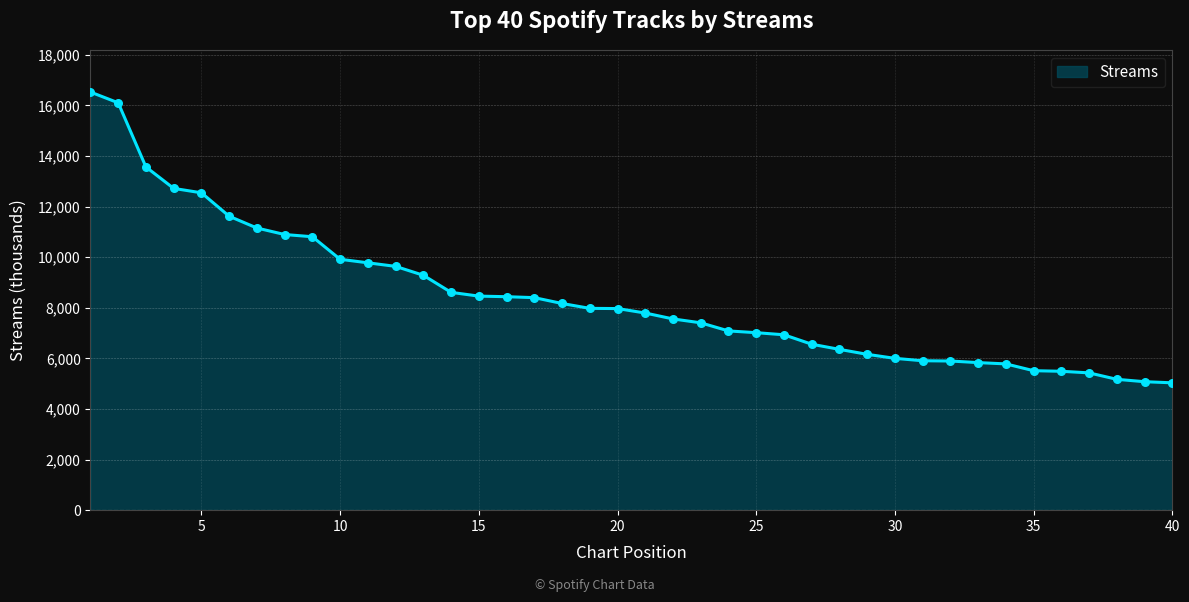

What is the difference between the maximum and minimum values?

11494